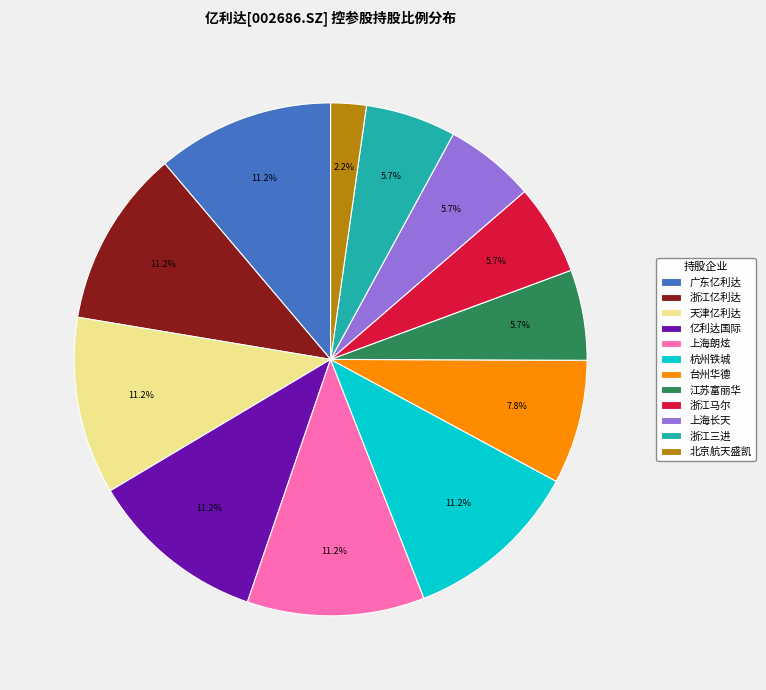

What is the ratio of the value at 江苏富丽华 to the value at 天津亿利达?

0.5